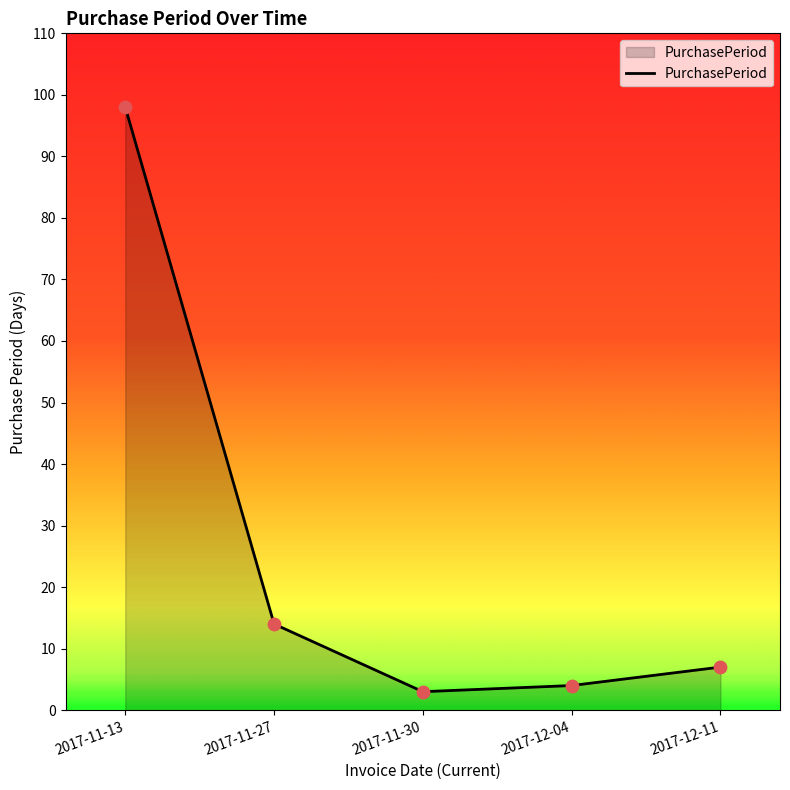

What is the change in value from 2017-11-13 to 2017-11-30?

-95